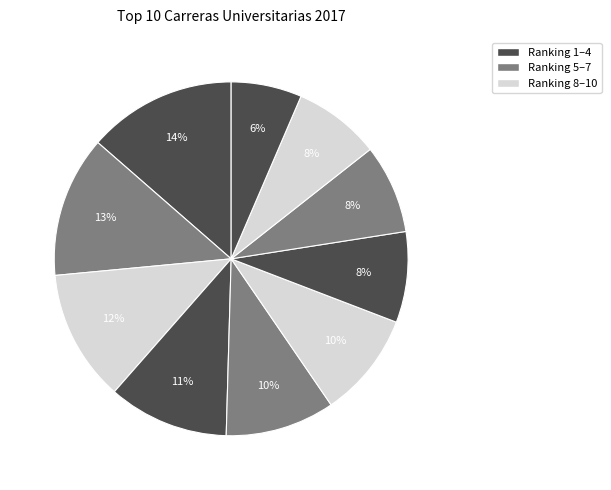

To the nearest percent, what is the average slice percentage?

10%